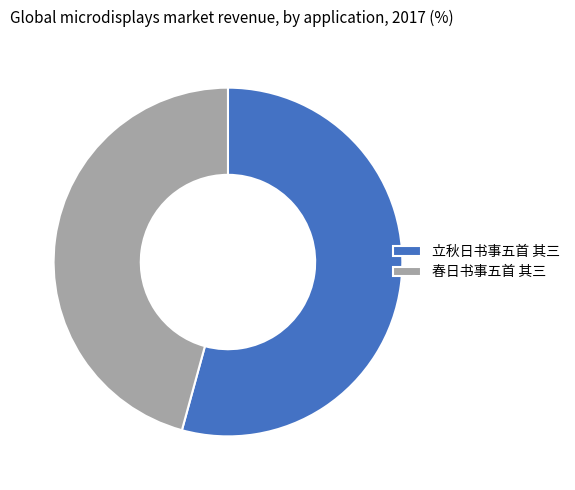

Rank the categories by value from lowest to highest.

春日书事五首 其三, 立秋日书事五首 其三